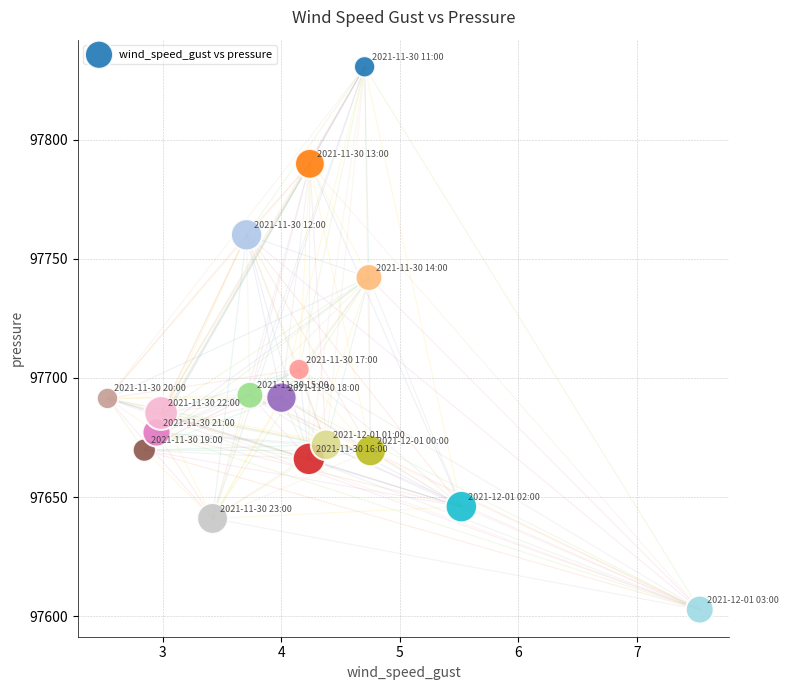

What is the range of Y values (max minus min)?

227.9